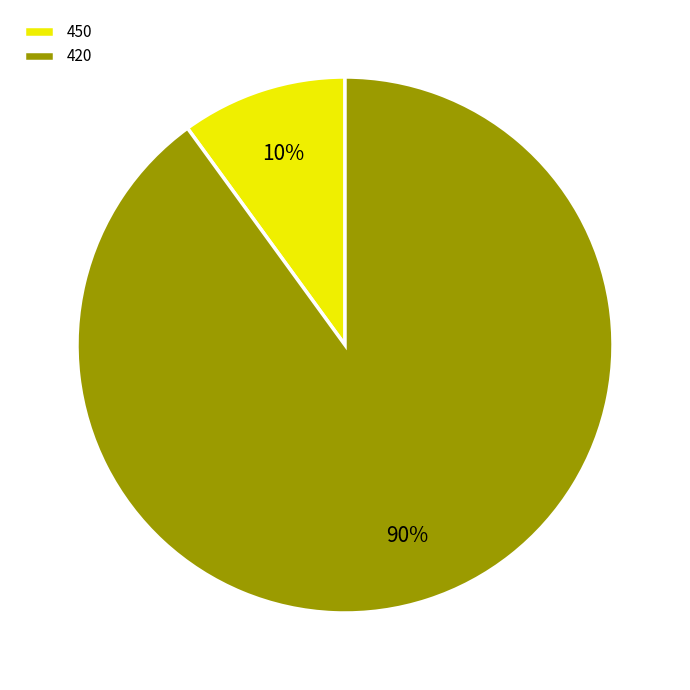

True or false: 420 accounts for 90% of the total.

True